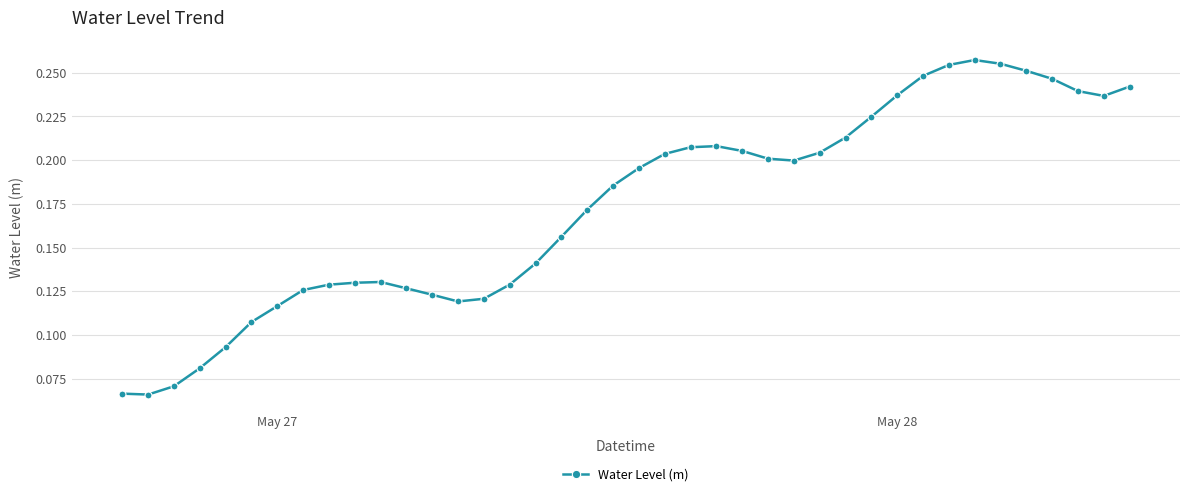

Count the values in the range 0 to 1.

40